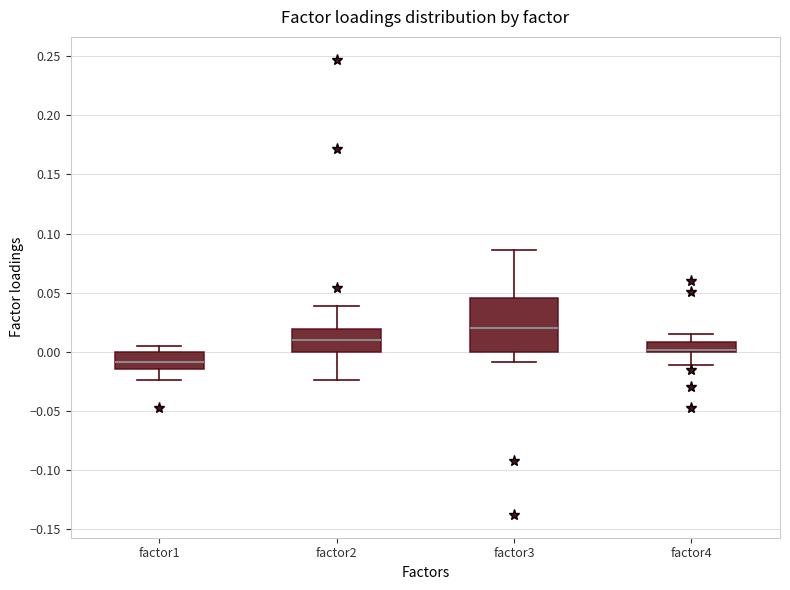

Reading left to right, transcribe this box plot: for each box, give where its median line is, the range the box spans, and where its two whiskers end, as read against the y-axis. The values are not printed on the chart, so give them approximately, as read against the axis.

factor1: median -0.010, box -0.015 to 0.000, whiskers -0.025 to 0.005
factor2: median 0.010, box 0.000 to 0.020, whiskers -0.025 to 0.040
factor3: median 0.020, box 0.000 to 0.045, whiskers -0.010 to 0.085
factor4: median 0.000 (just above the box's lower edge), box 0.000 to 0.010, whiskers -0.010 to 0.015